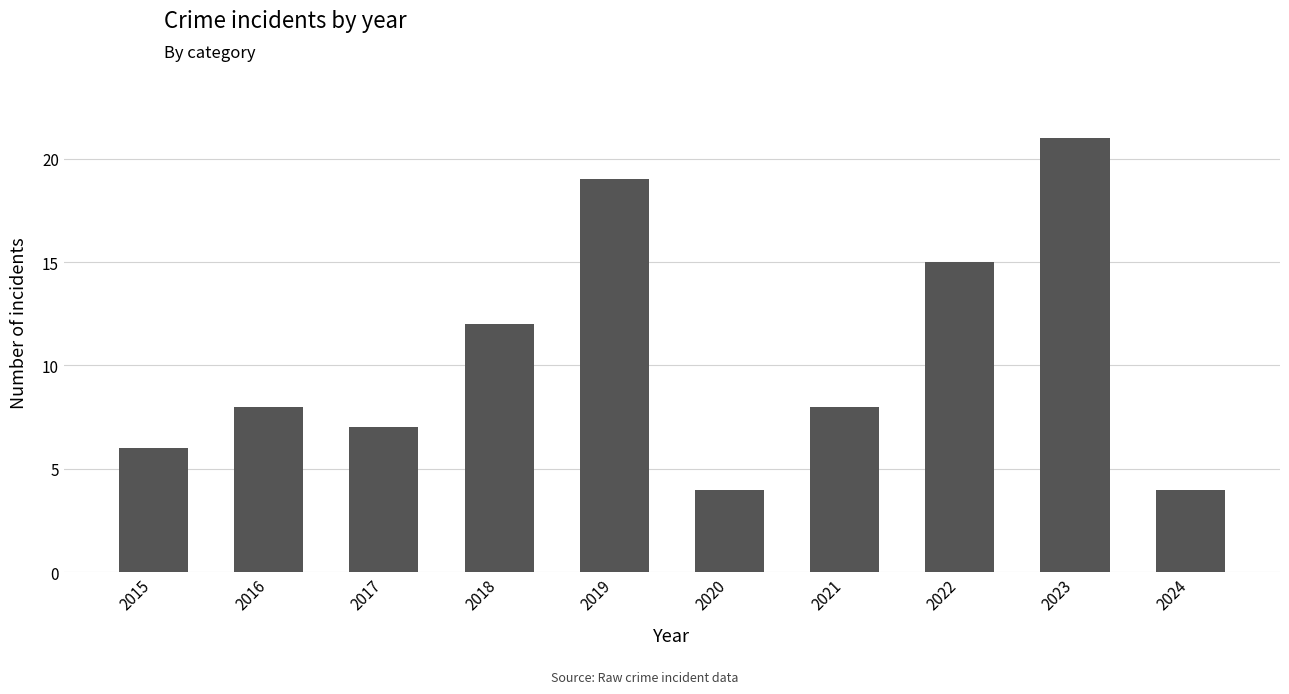

What is the value of the 4th bar from the left?

12